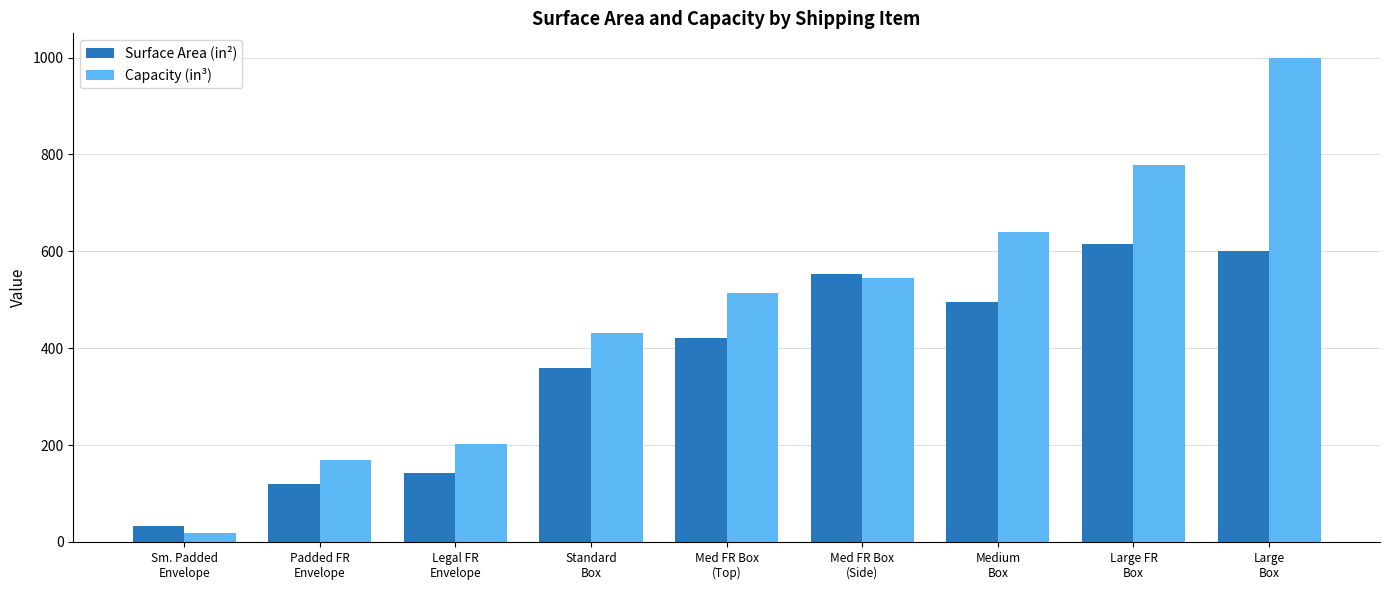

What is the difference between the maximum and minimum values in the Surface Area (in²) series?

582.5